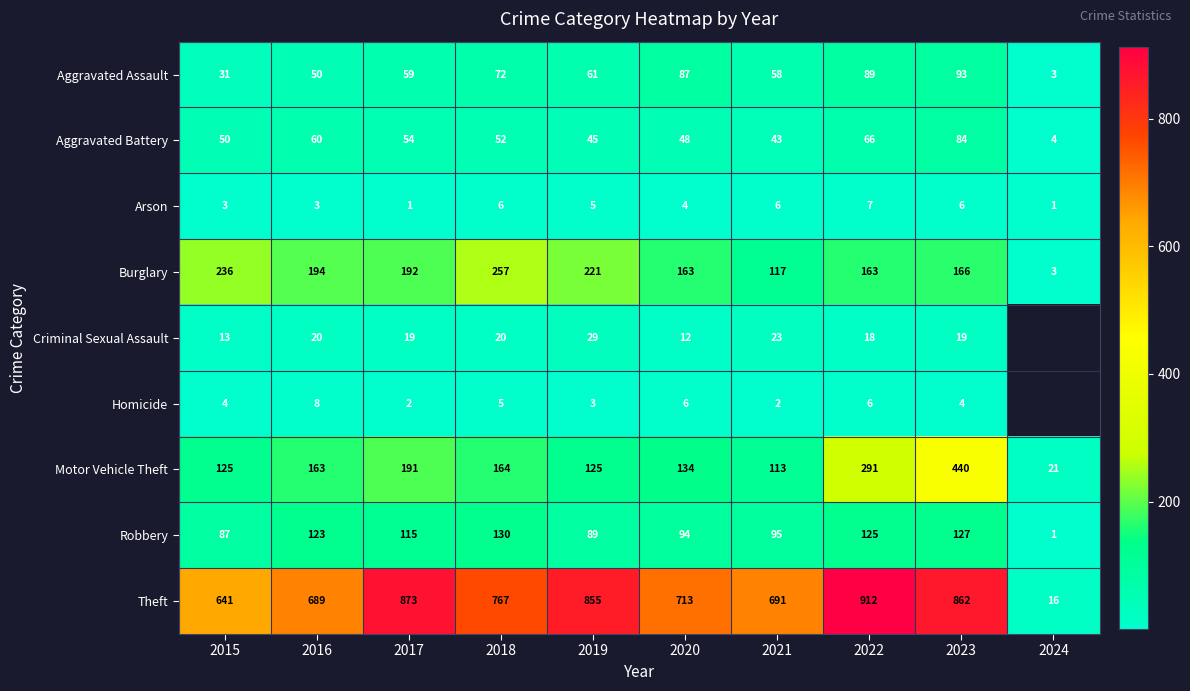

What is the sum of the Aggravated Battery values at 2018 and 2021?

95